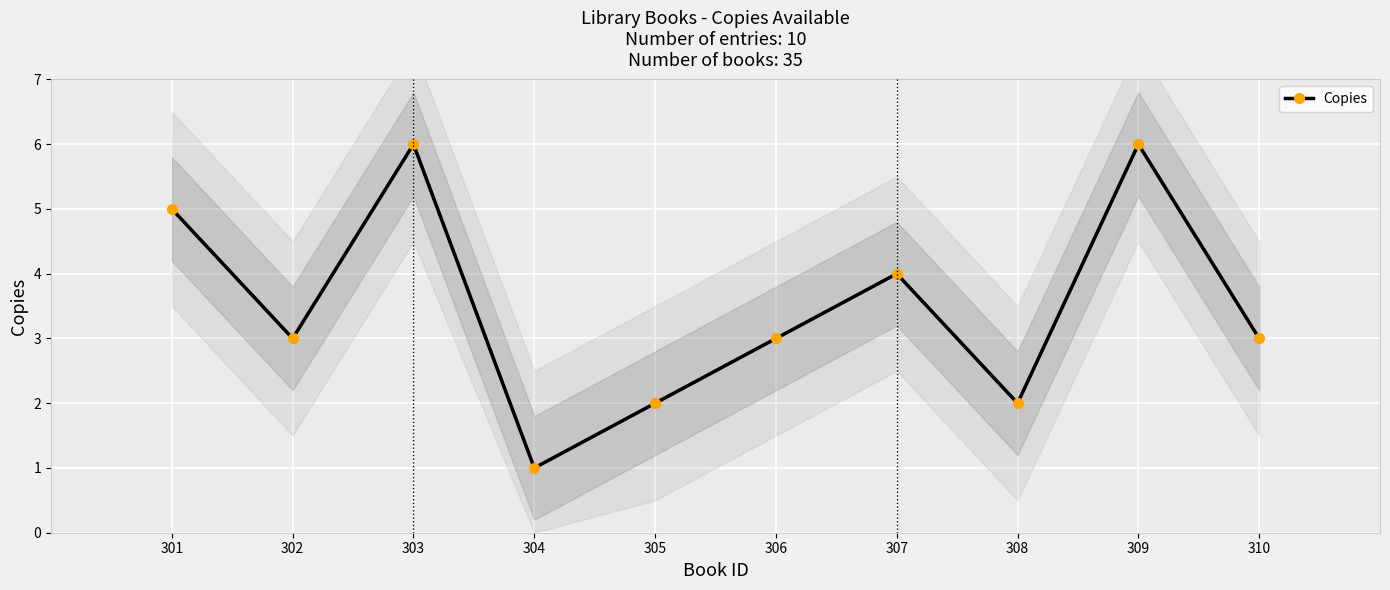

What is the sum of all values?

35